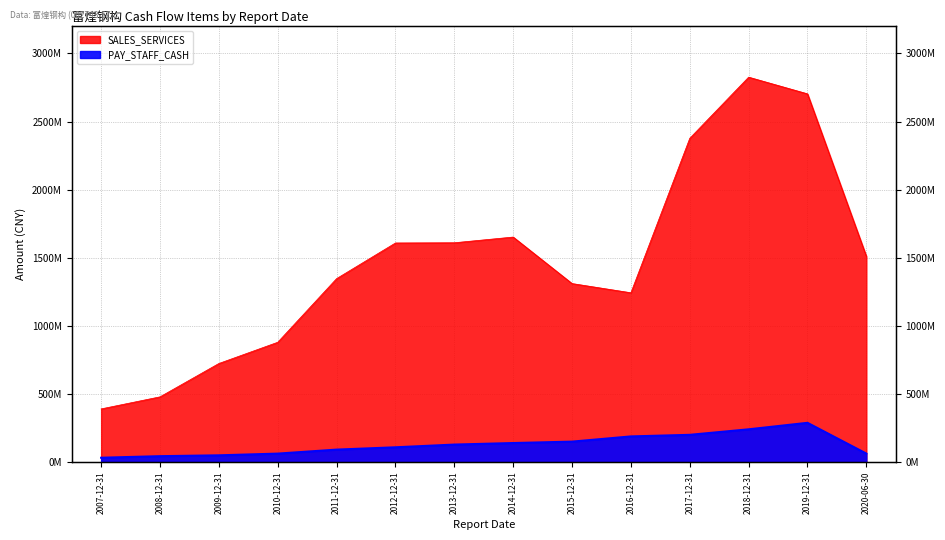

At how many categories does at least one series exceed 1250793963?

9